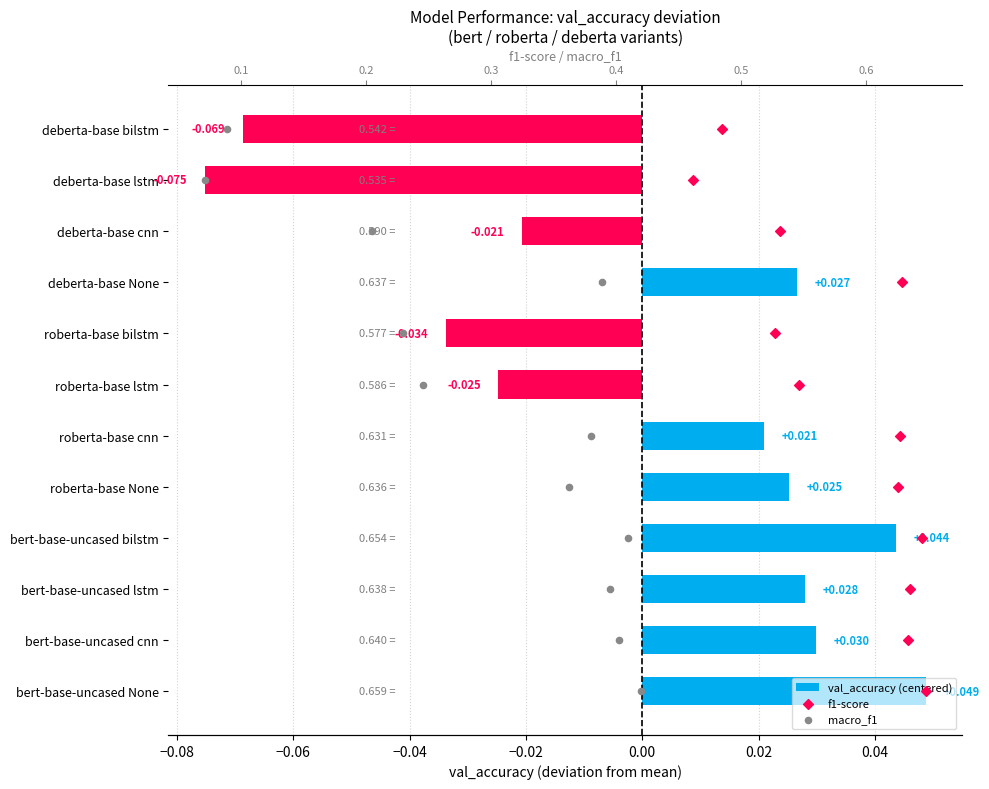

Which series has the largest total across all categories?

f1-score